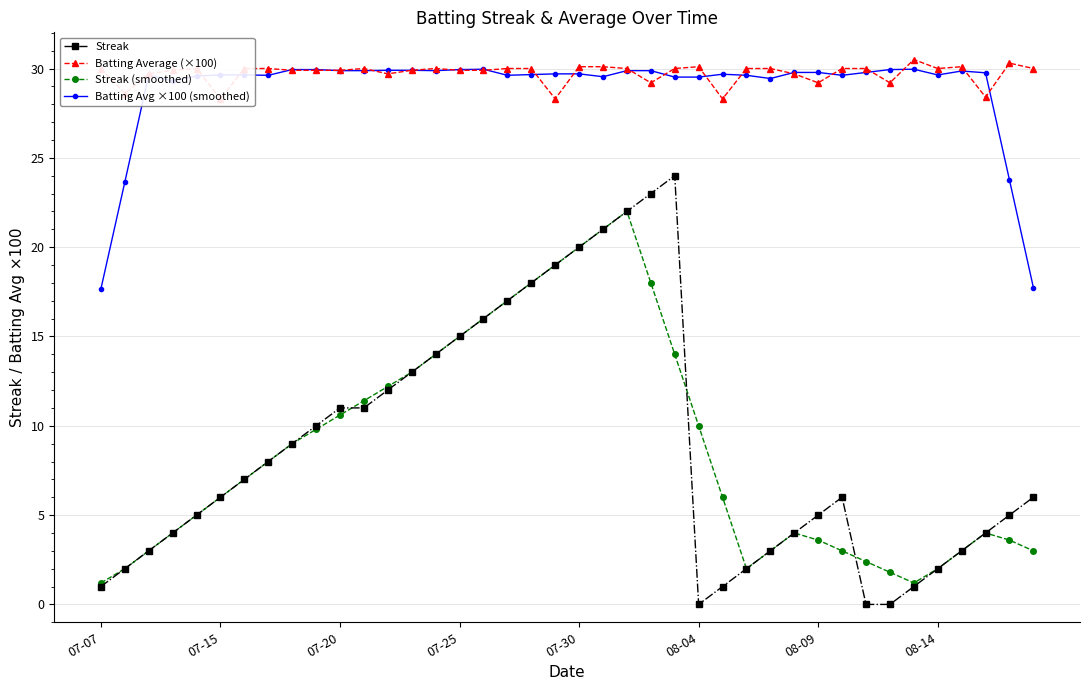

Which series has the largest range (max minus min)?

Streak